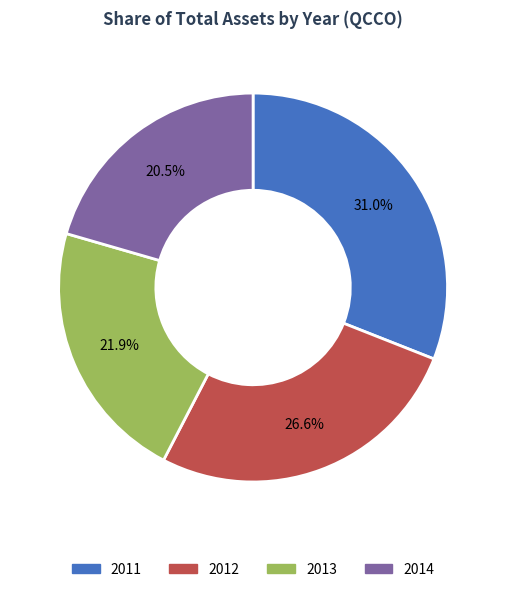

To the nearest percent, what is the average slice percentage?

25%